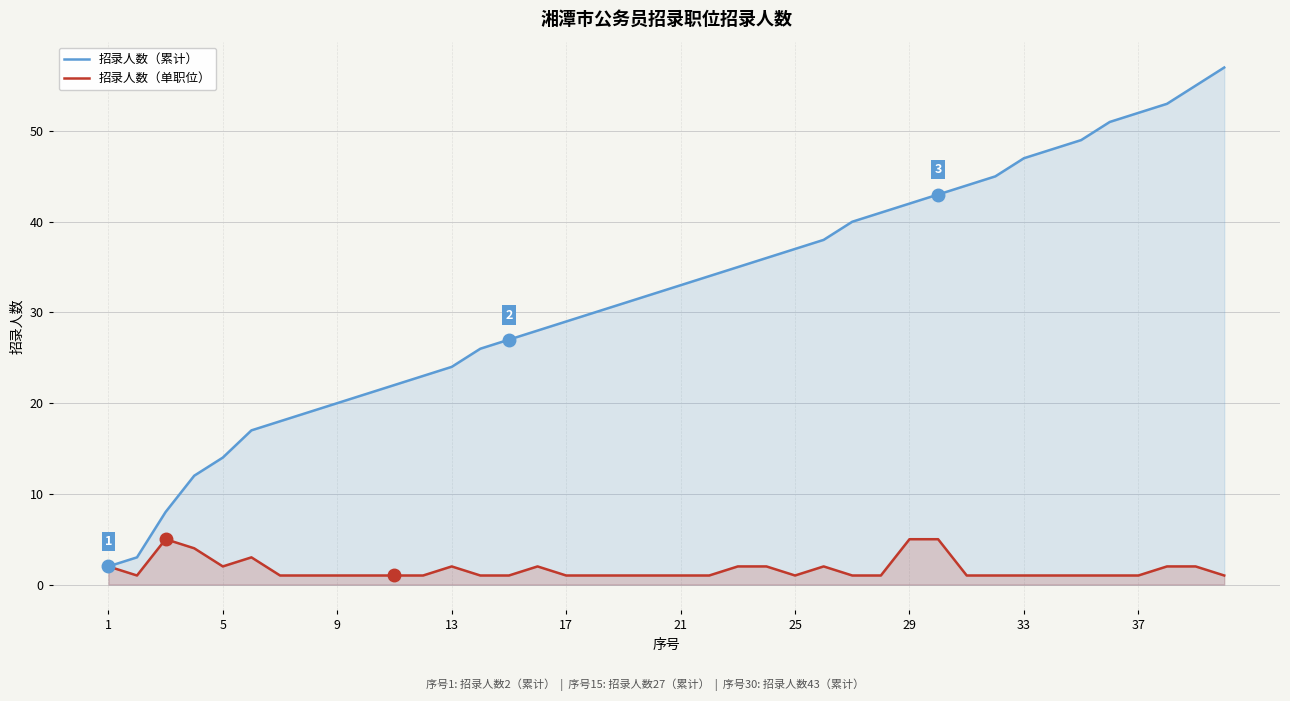

Which series has the widest spread of values?

招录人数（累计）